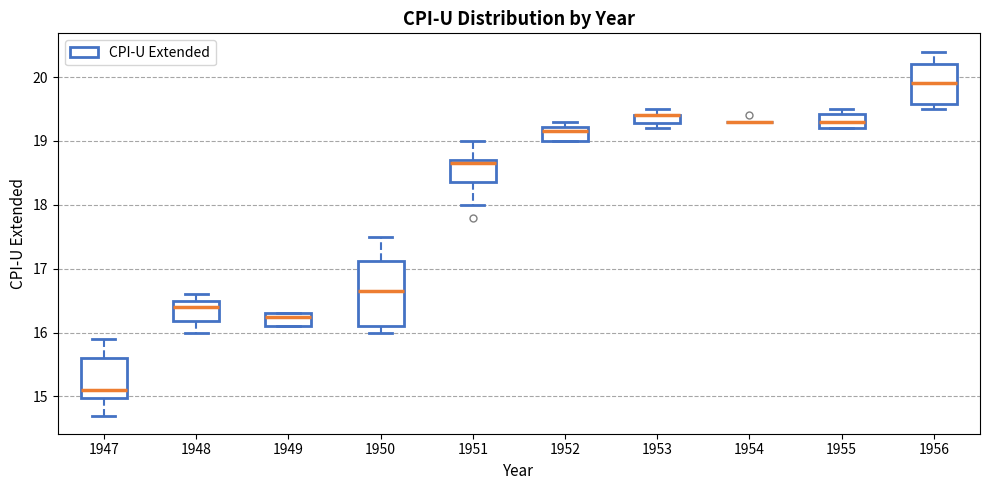

Where is the upper edge of the box at x = 1953 on the y-axis? The values are not printed on the chart, so give them approximately, as read against the axis.

19.4